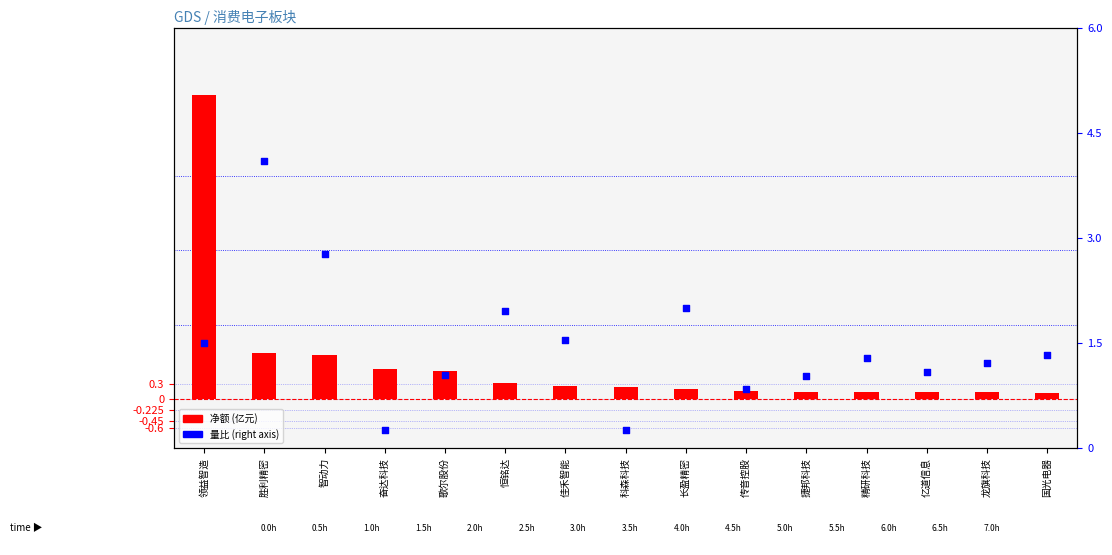

Which series has the largest total across all categories?

量比